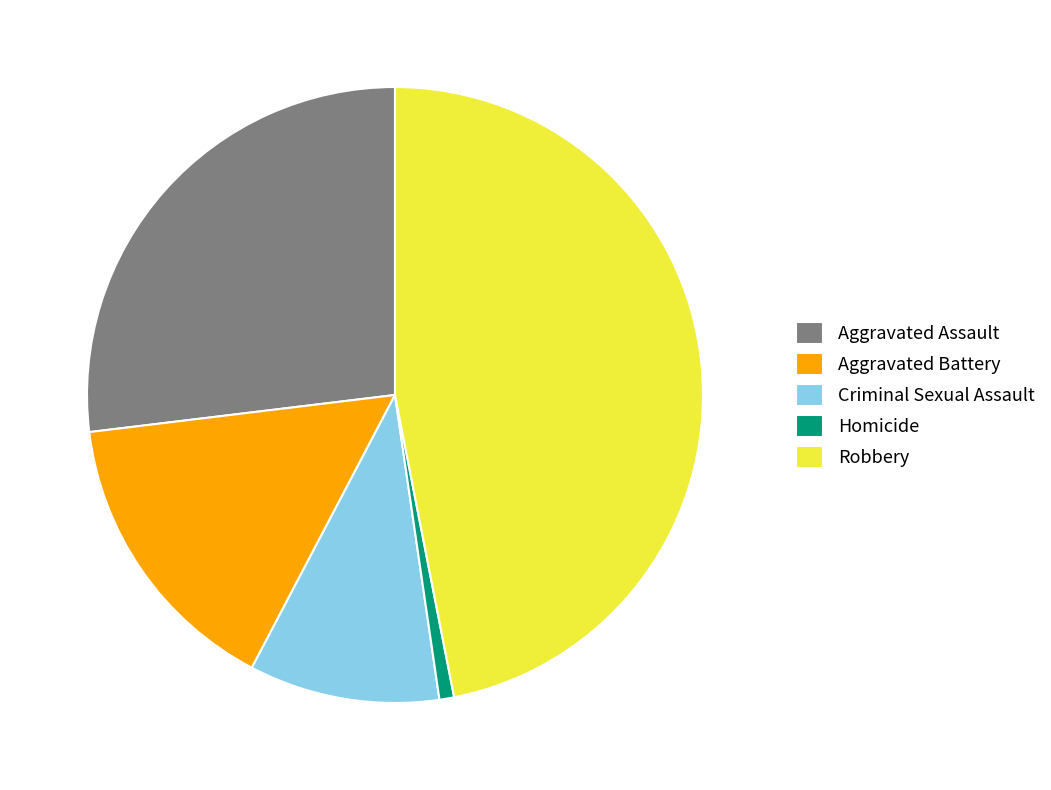

Do Robbery and Criminal Sexual Assault together represent more than half of the pie?

Yes